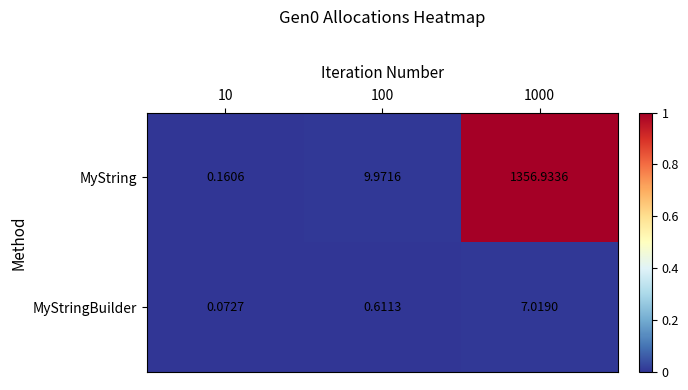

What is the greatest value displayed?

1356.9